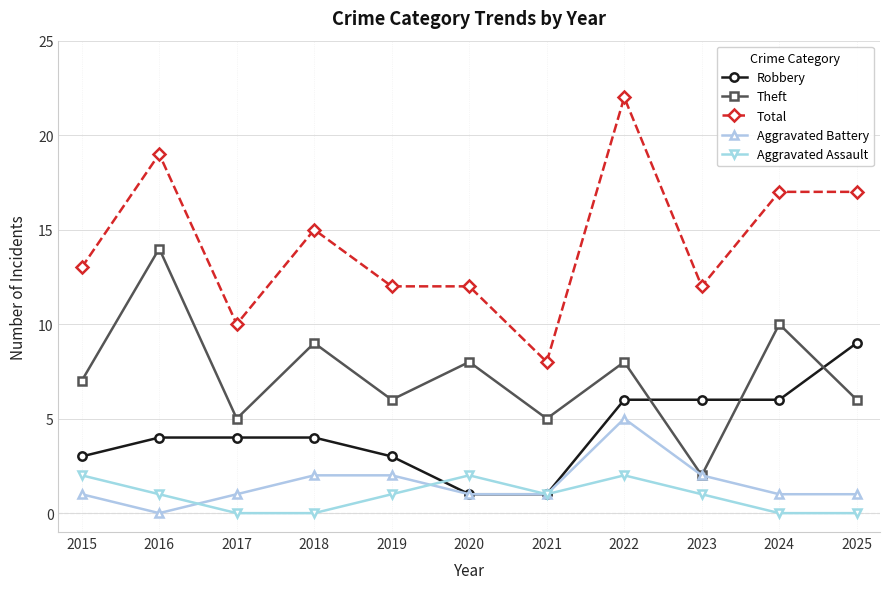

Reading right to left, what are all the values shown in this chart?

Robbery: 2025=9	2024=6	2023=6	2022=6	2021=1	2020=1	2019=3	2018=4	2017=4	2016=4	2015=3
Theft: 2025=6	2024=10	2023=2	2022=8	2021=5	2020=8	2019=6	2018=9	2017=5	2016=14	2015=7
Total: 2025=17	2024=17	2023=12	2022=22	2021=8	2020=12	2019=12	2018=15	2017=10	2016=19	2015=13
Aggravated Battery: 2025=1	2024=1	2023=2	2022=5	2021=1	2020=1	2019=2	2018=2	2017=1	2016=0	2015=1
Aggravated Assault: 2025=0	2024=0	2023=1	2022=2	2021=1	2020=2	2019=1	2018=0	2017=0	2016=1	2015=2